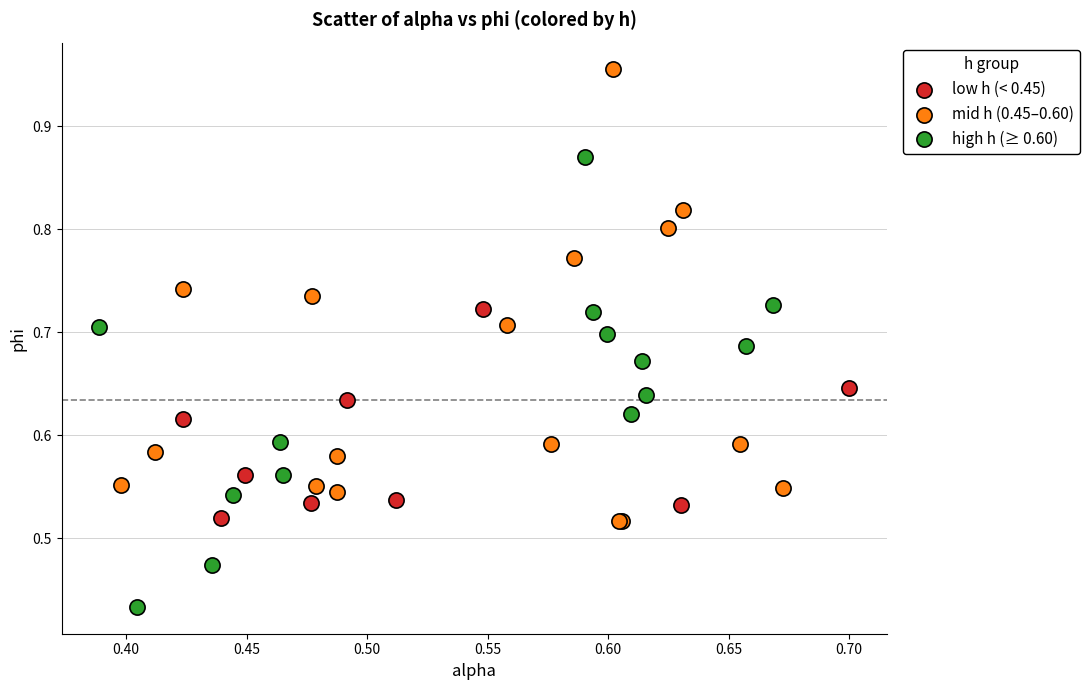

Which series contains the highest Y value?

mid h (0.45–0.60)